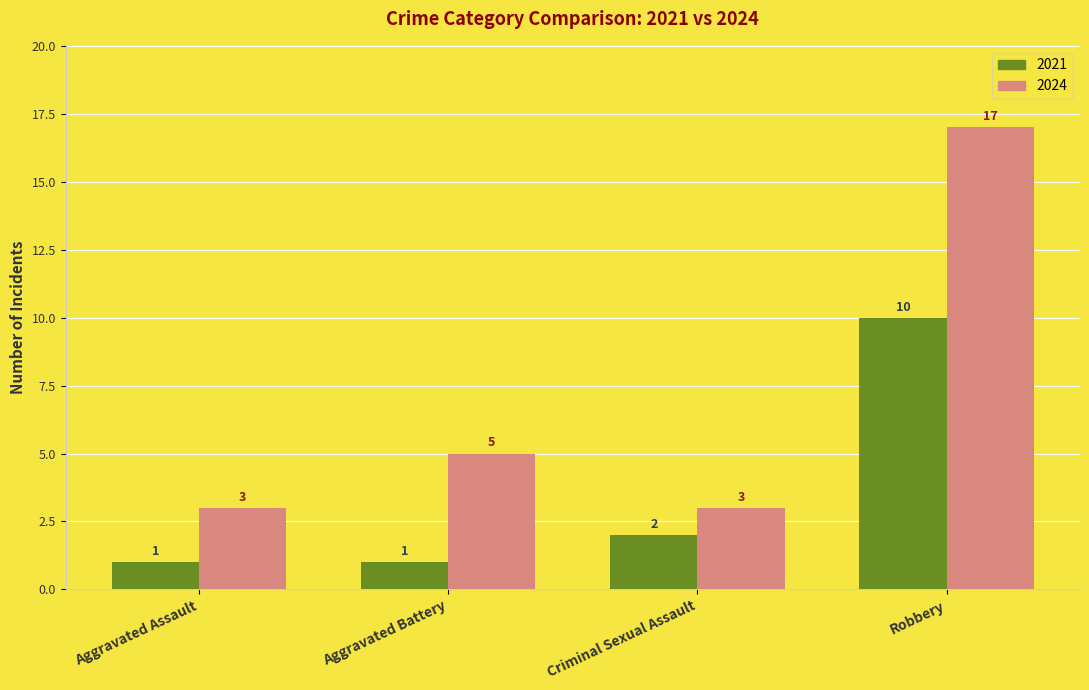

Reading left to right, what are all the values shown in this chart?

2021: Aggravated Assault=1	Aggravated Battery=1	Criminal Sexual Assault=2	Robbery=10
2024: Aggravated Assault=3	Aggravated Battery=5	Criminal Sexual Assault=3	Robbery=17